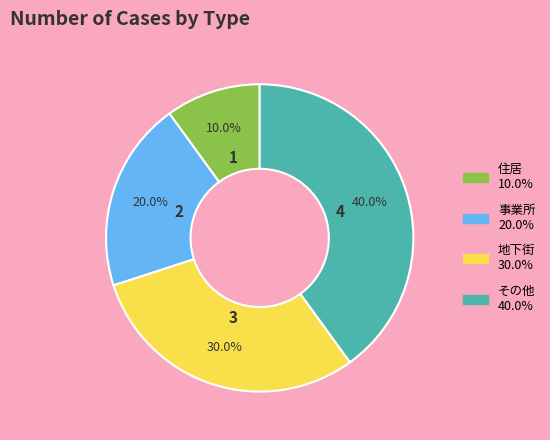

Between 住居 and その他, which is larger?

その他